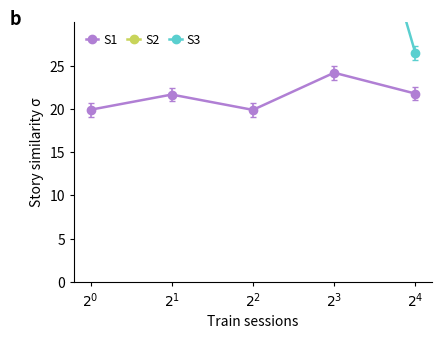

What are all the series names shown in the legend?

S1, S2, S3